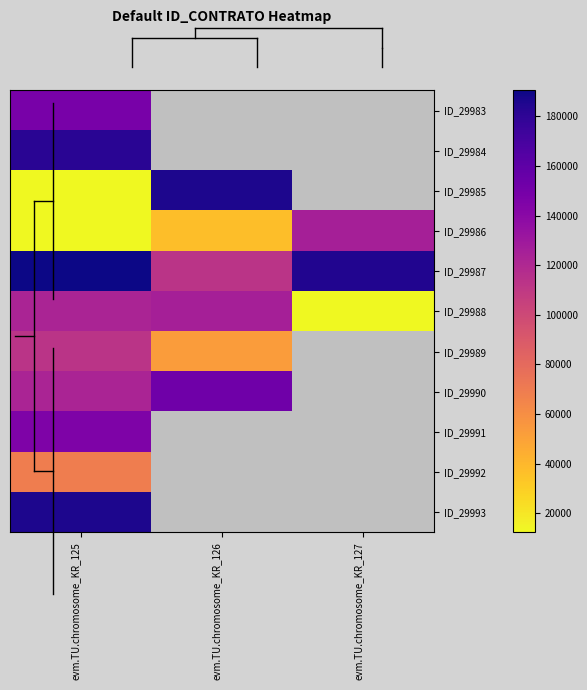

The ID_29985 series shows 185582.0 at evm.TU.chromosome_KR_126. True or false?

True